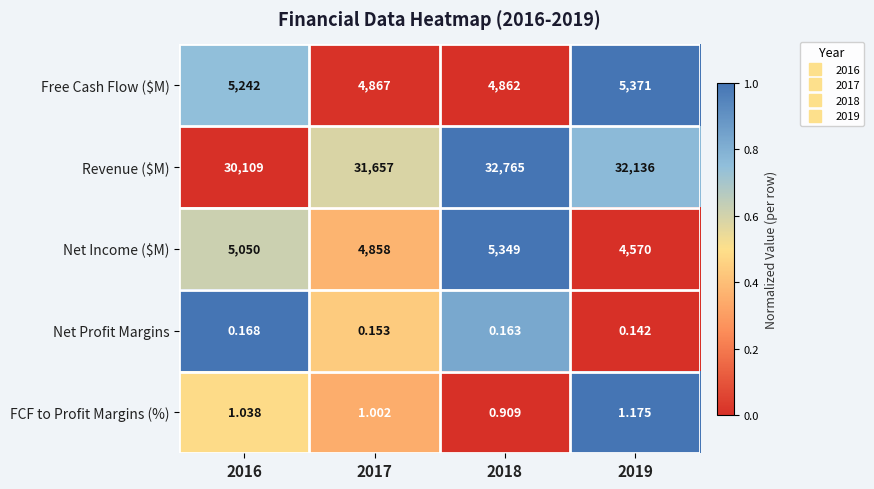

Which series has the largest total across all categories?

Revenue ($M)